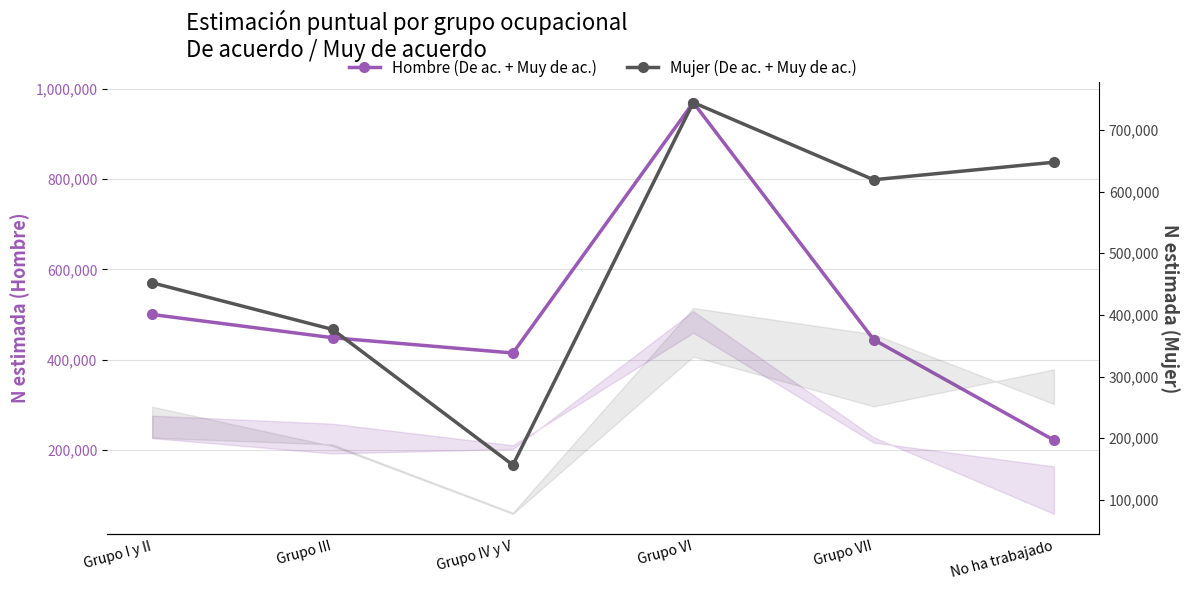

How many times do Hombre (De ac. + Muy de ac.) and Mujer (De ac. + Muy de ac.) cross each other?

1